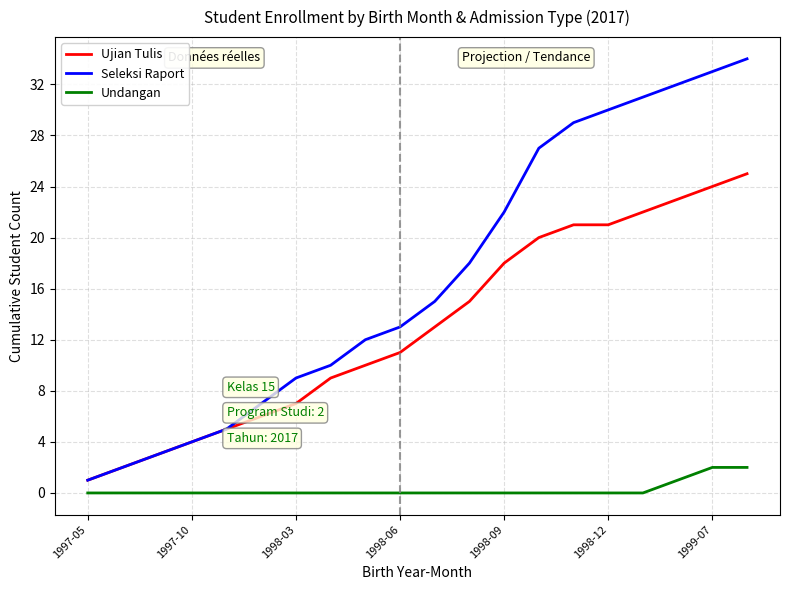

List the series in order of their overall mean, lowest first.

Undangan, Ujian Tulis, Seleksi Raport